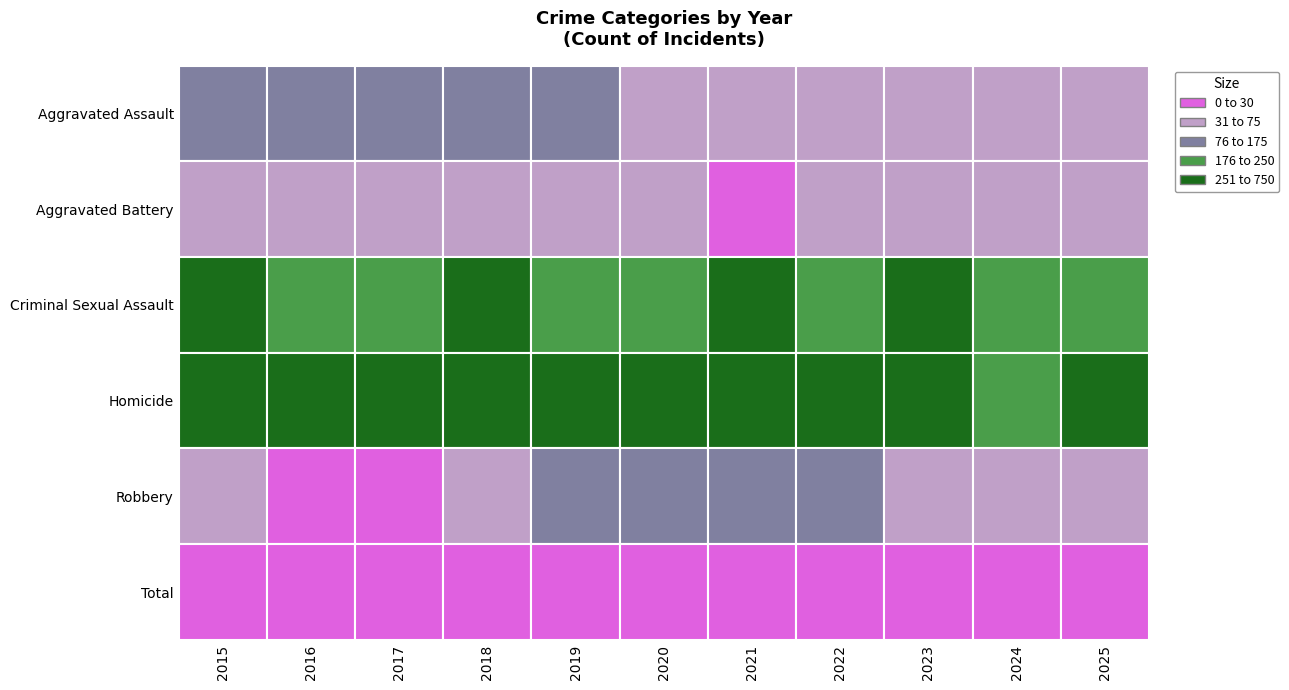

At which label does Total reach its minimum?

2015